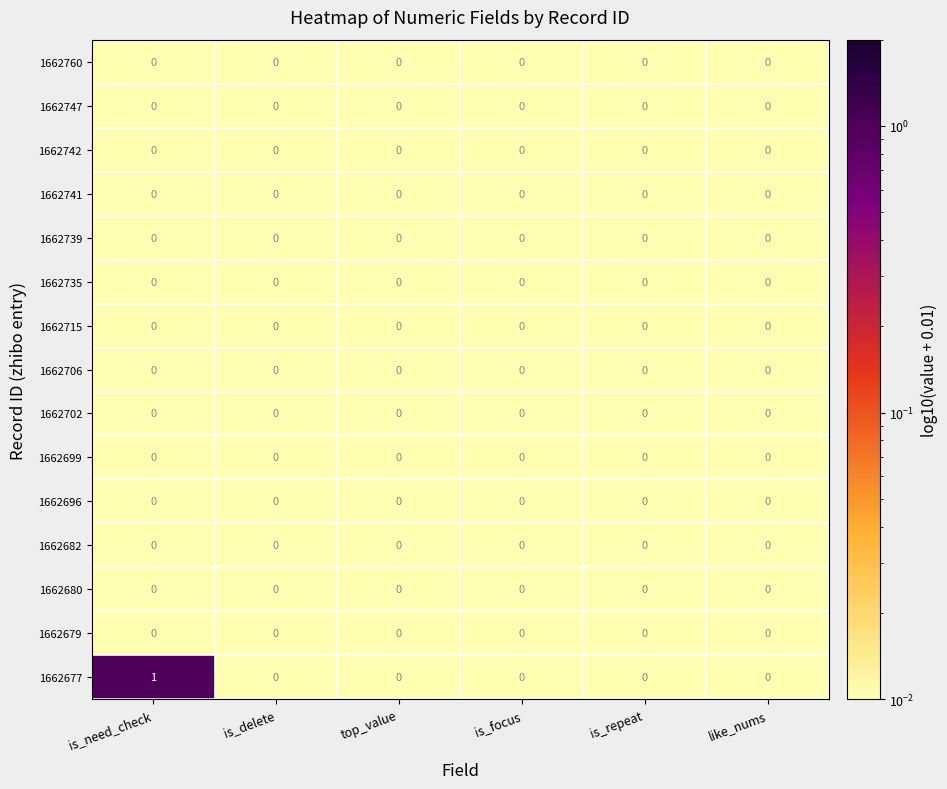

Which category has the highest value across all series?

is_need_check